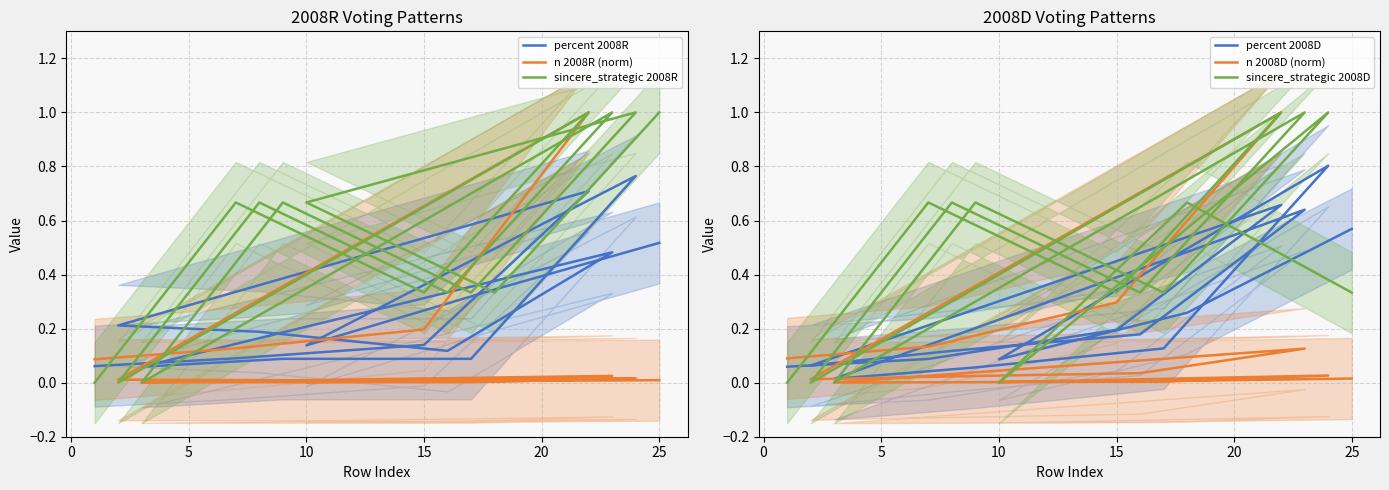

What is the label of the 5th point from the left?

15